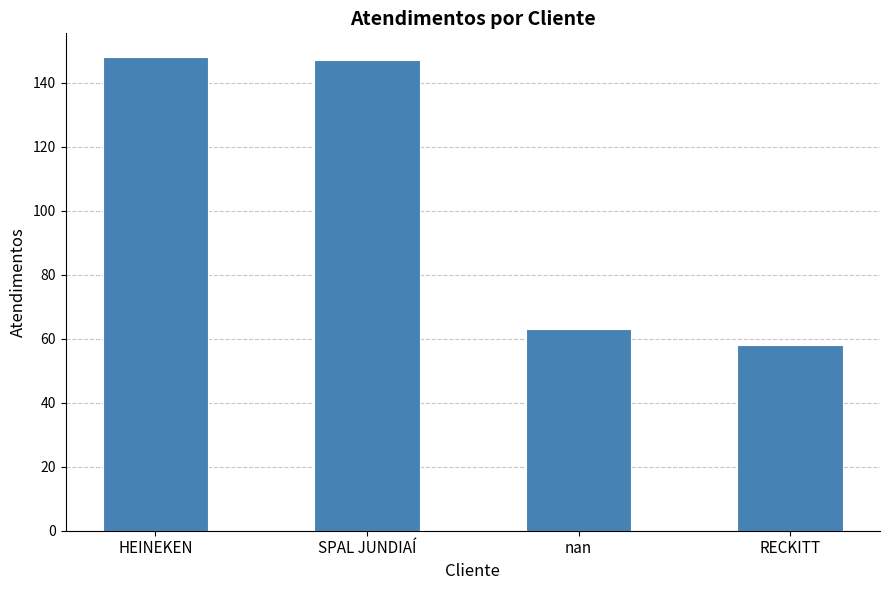

What is the label of the 2nd bar from the left?

SPAL JUNDIAÍ